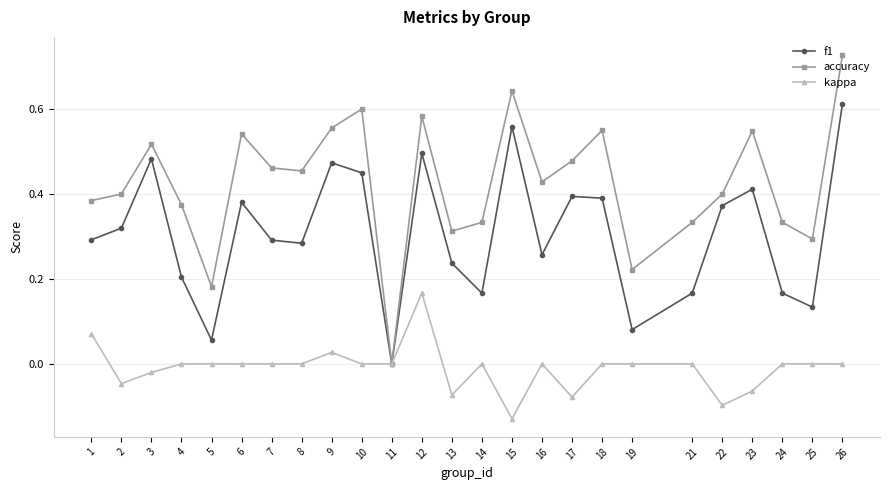

Which series has the widest spread of values?

accuracy